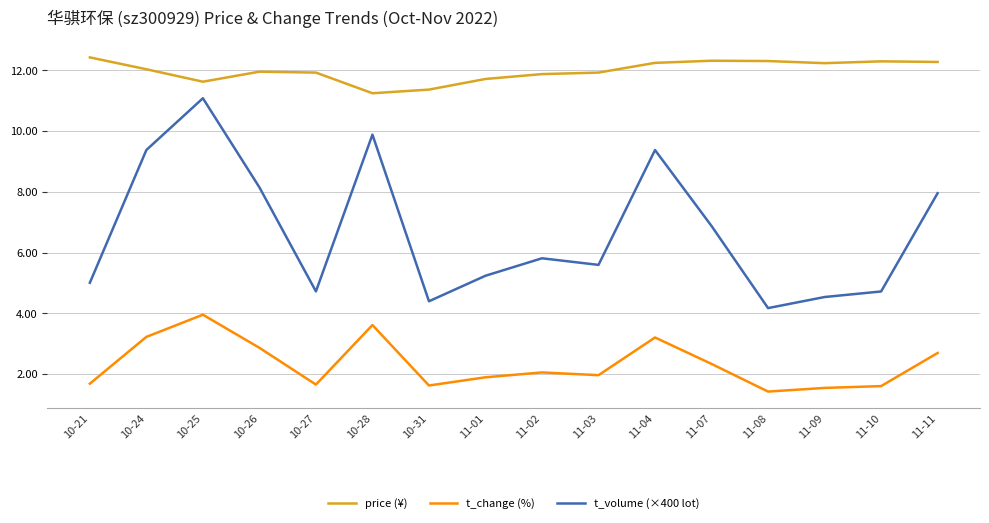

What is the difference between the t_change (%) values at 11-03 and 11-08?

0.5